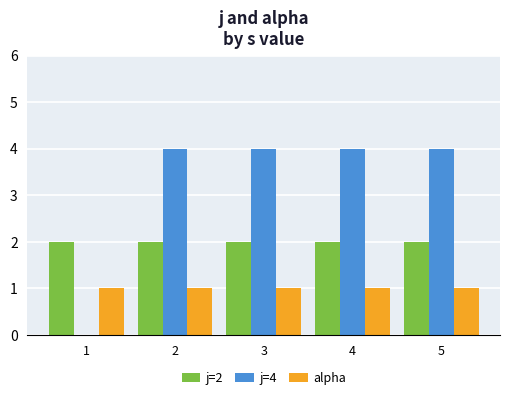

What is the maximum value shown in the chart?

4